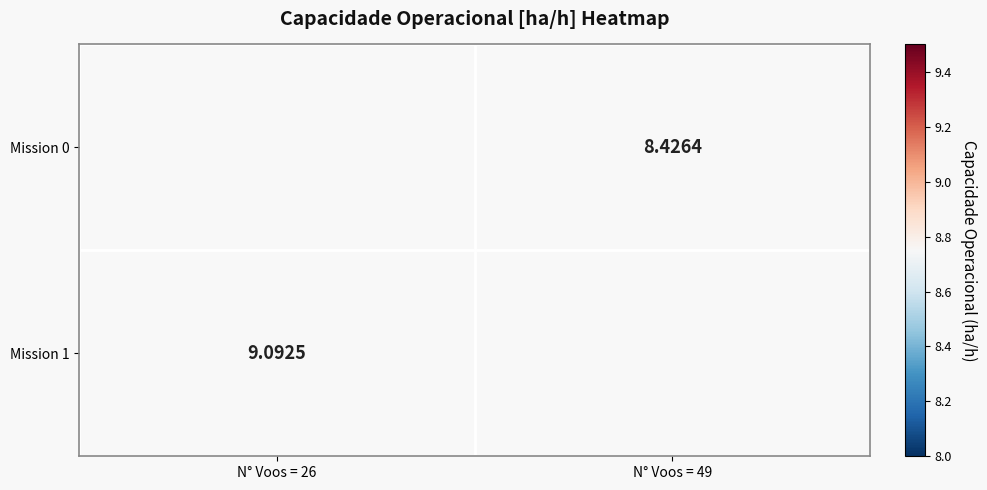

The value of Mission 0 at N° Voos = 49 is 8.4. True or false?

True